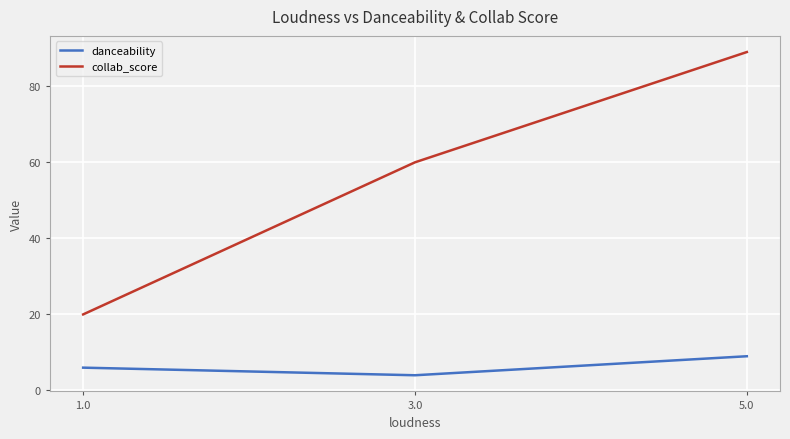

What is the minimum value shown in the chart?

4